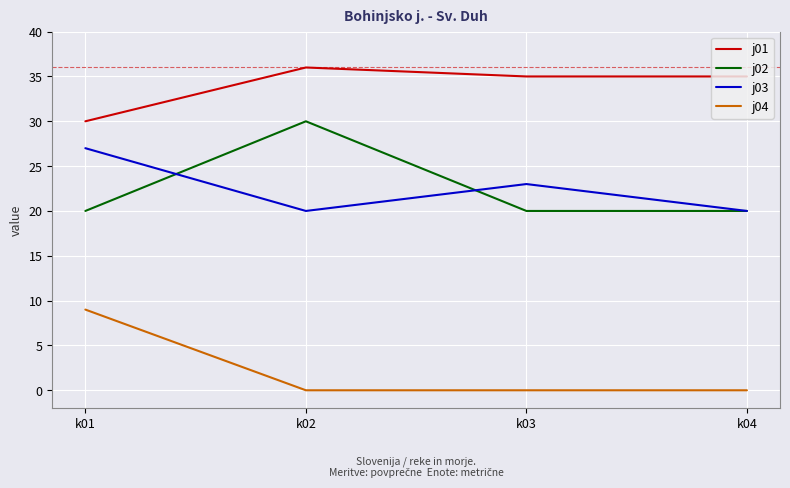

How many lines are shown in the chart?

4